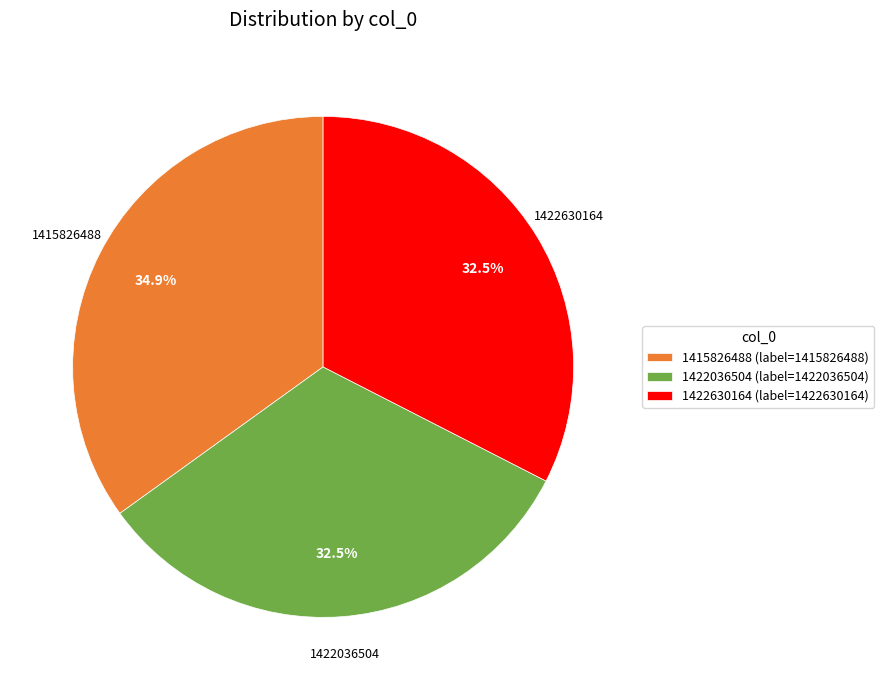

Combined, what portion of the pie is 1422036504 and 1422630164?

65.1%